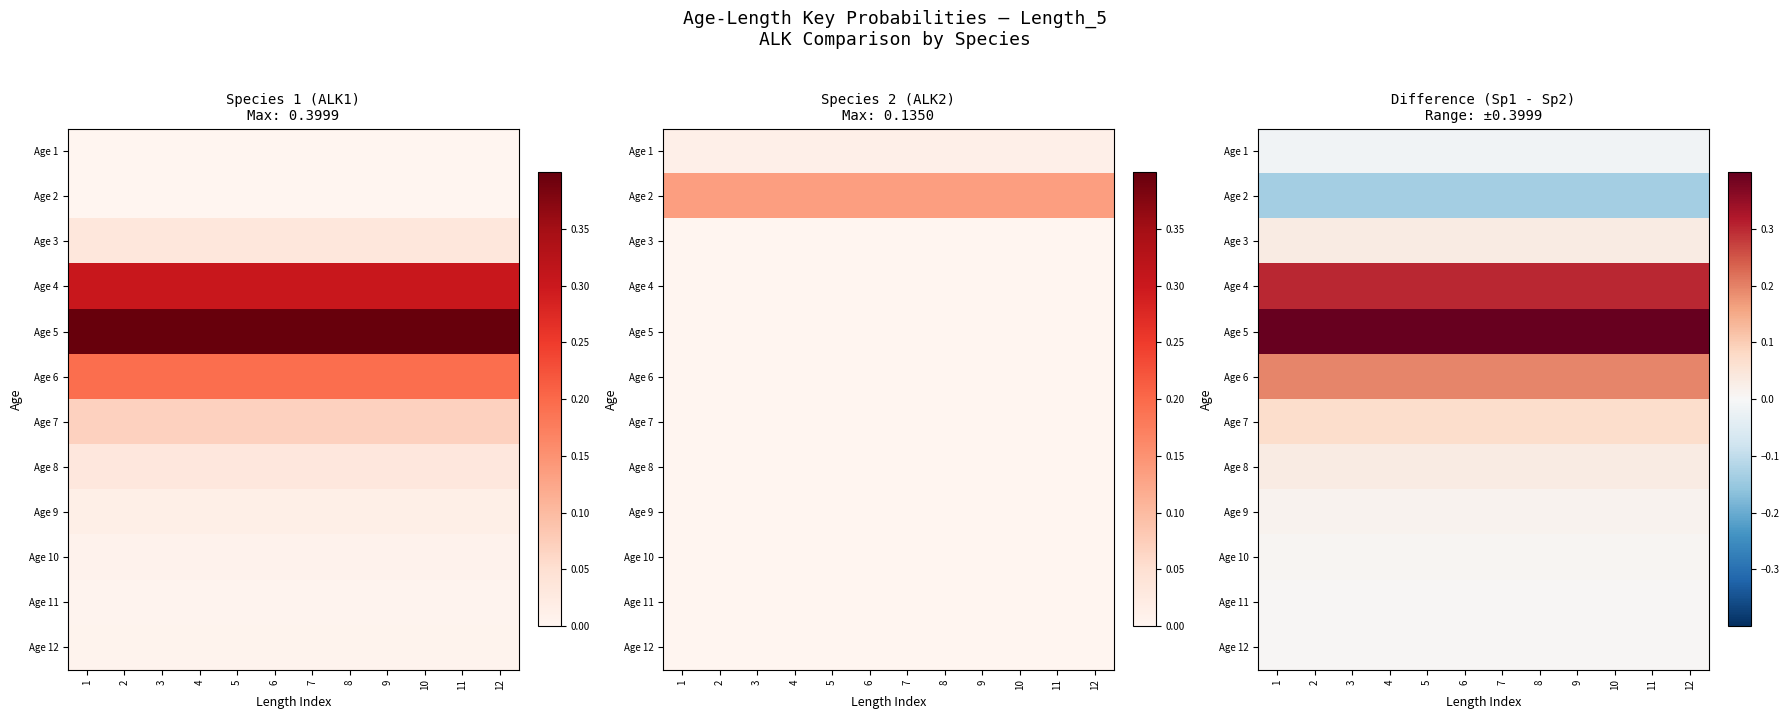

Rank the categories by Age 2 value from lowest to highest.

1, 2, 3, 4, 5, 6, 7, 8, 9, 10, 11, 12